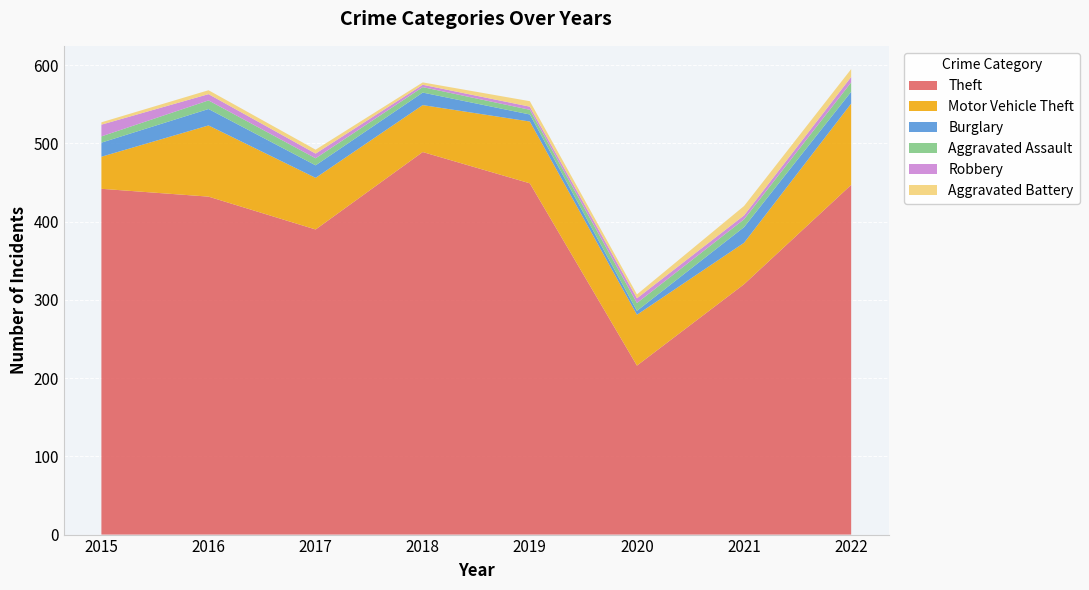

Reading left to right, list all the values displayed in this chart.

Theft: 442	432	390	489	449	216	320	447
Motor Vehicle Theft: 41	91	66	60	79	65	53	104
Burglary: 18	21	16	16	9	5	20	15
Aggravated Assault: 8	11	9	7	6	10	10	12
Robbery: 15	8	6	3	4	6	5	7
Aggravated Battery: 3	5	5	3	7	5	12	10